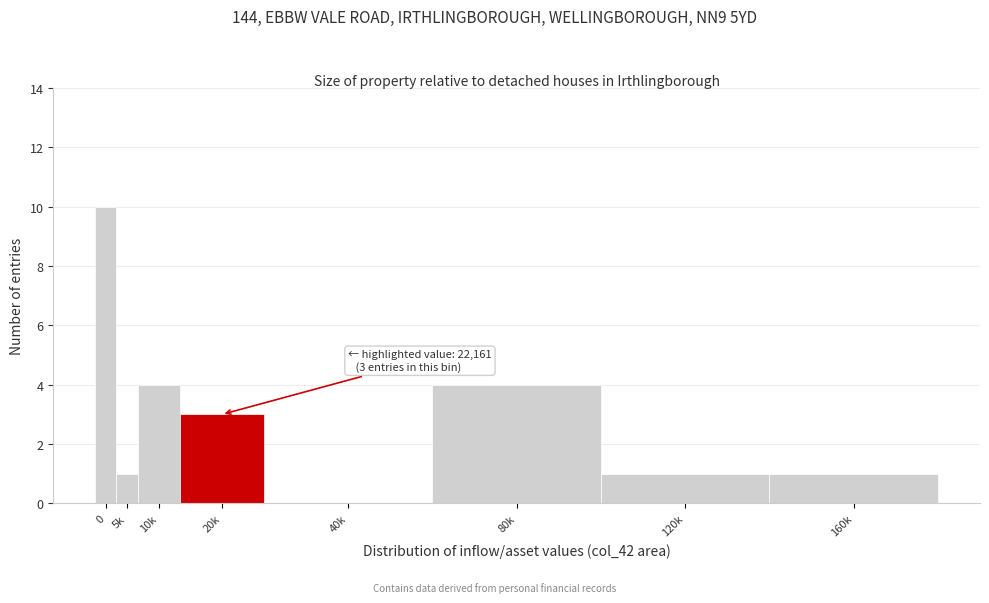

Reading left to right, what are all the values shown in this chart?

0=10	5k=1	10k=4	20k=3	40k=0	80k=4	120k=1	160k=1